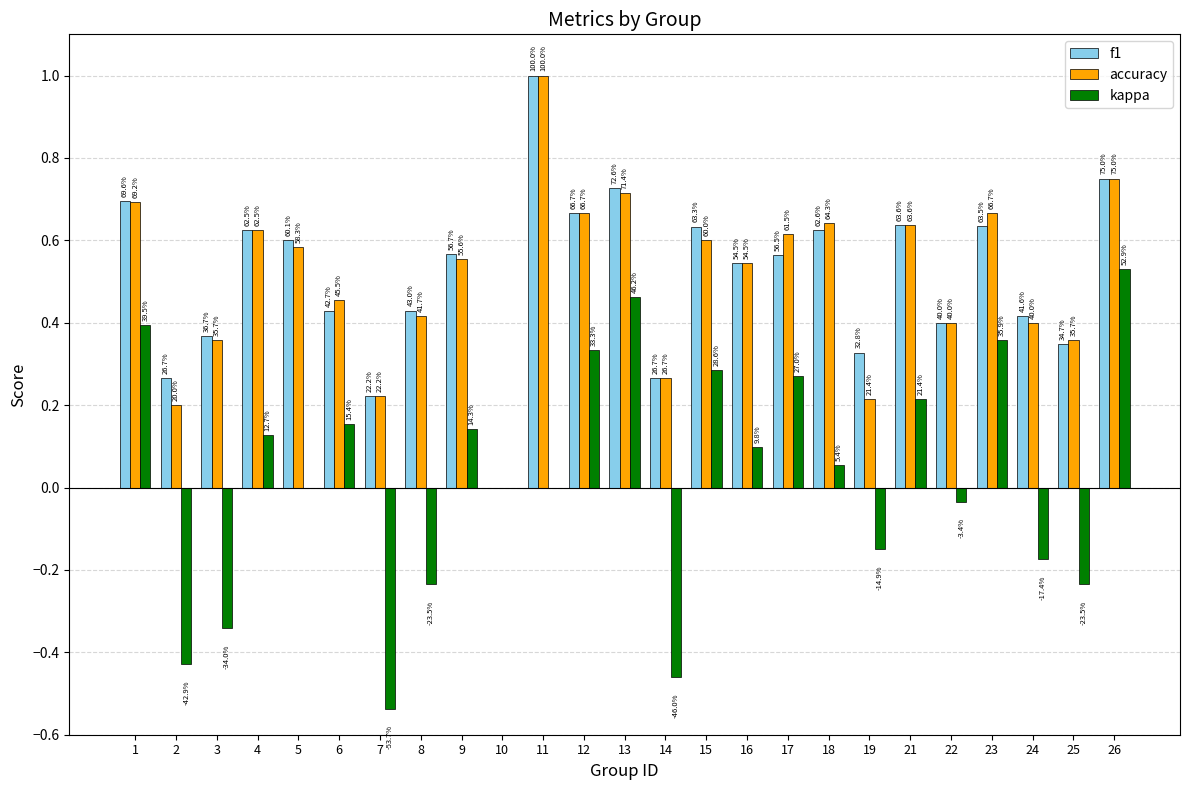

What is the total value across all series at 17?

1.5